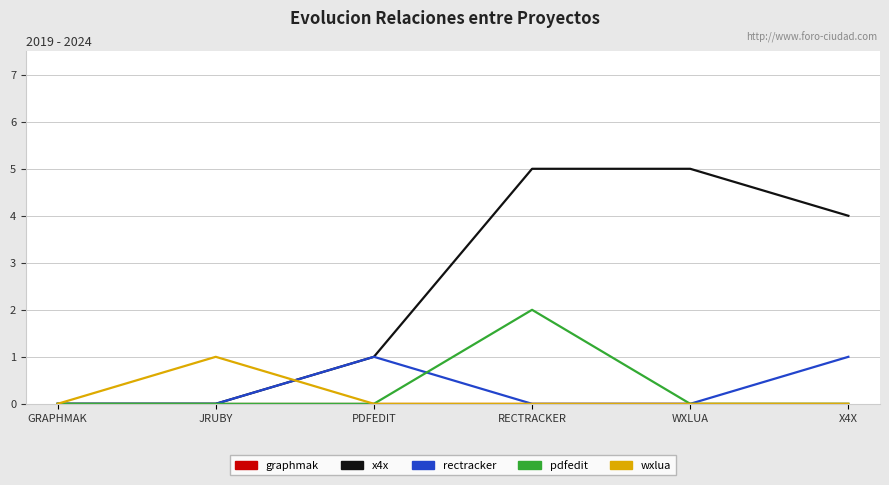

What position from the right is RECTRACKER?

3